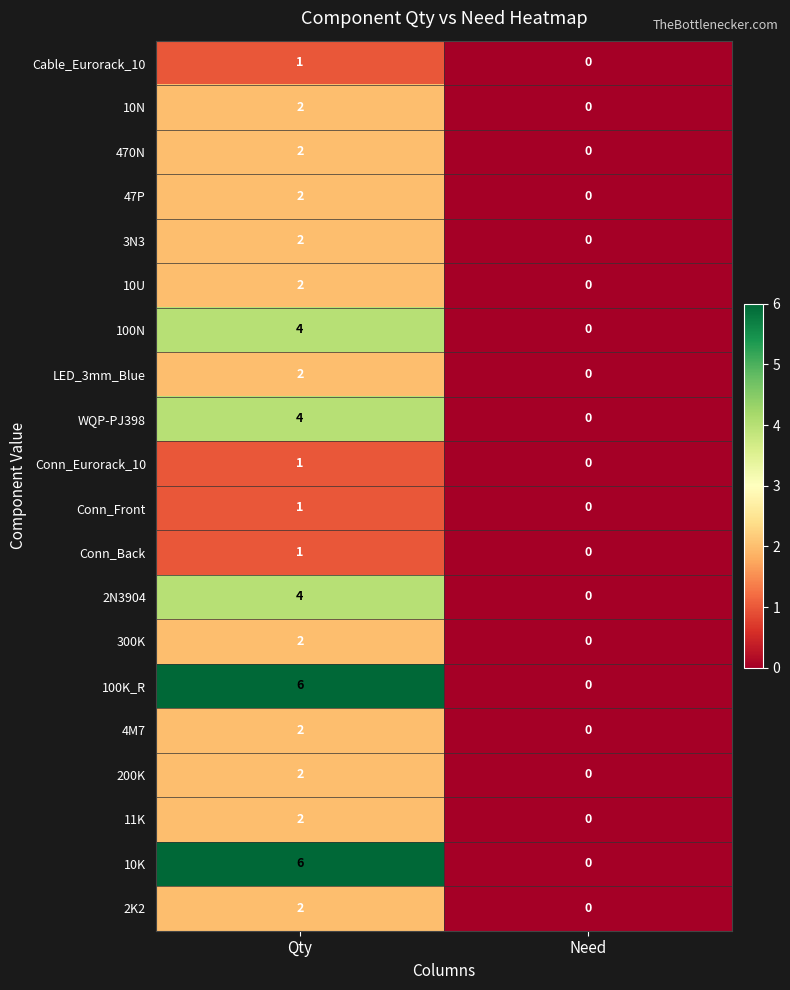

What is the greatest value displayed?

6